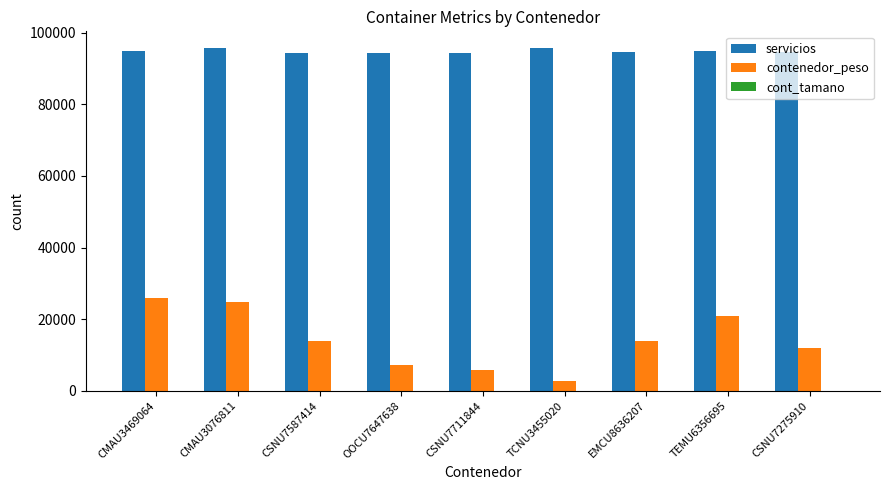

Which series has the largest range (max minus min)?

contenedor_peso